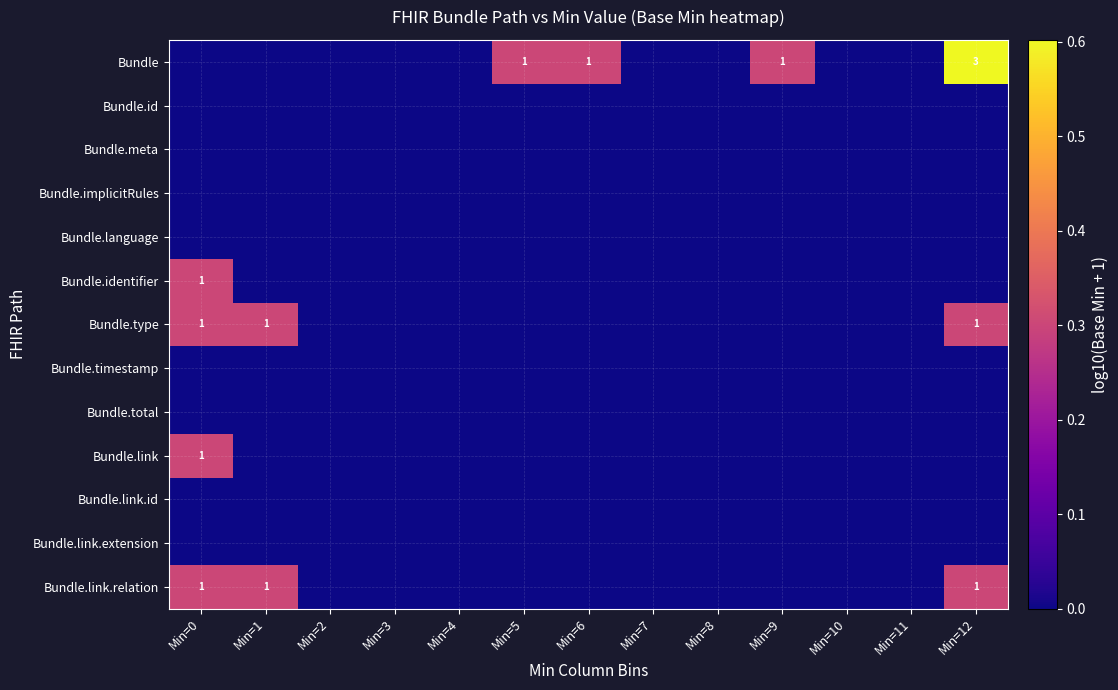

How many distinct data groups are displayed?

13